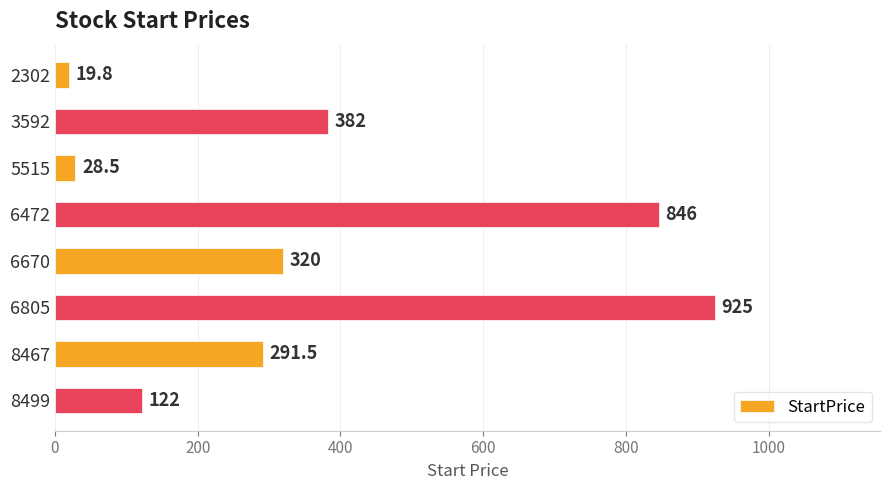

Which has a higher value, 6472 or 5515?

6472